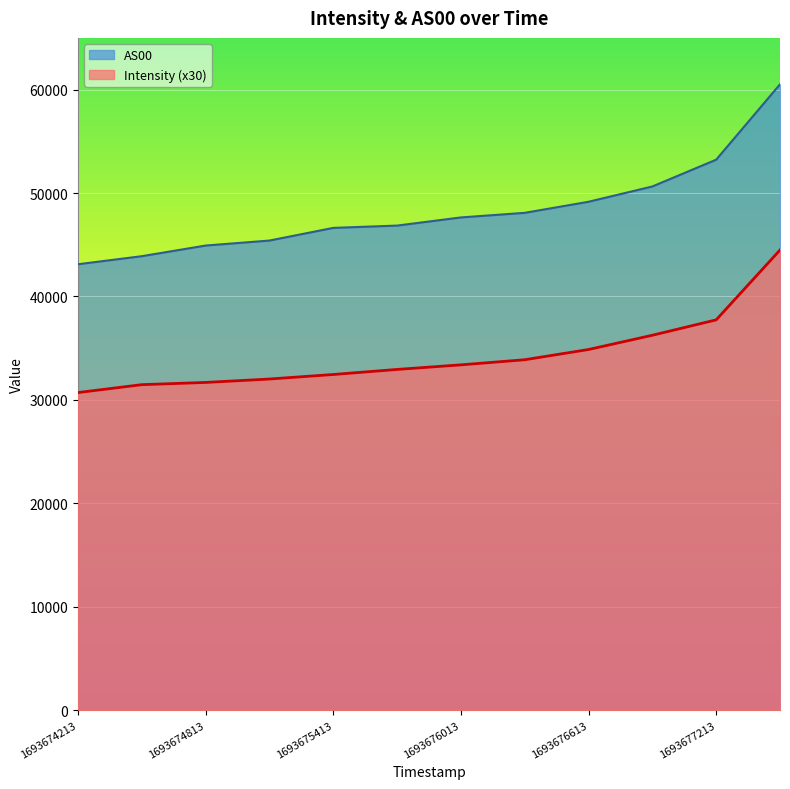

How many values in the Intensity series exceed 33385?

6